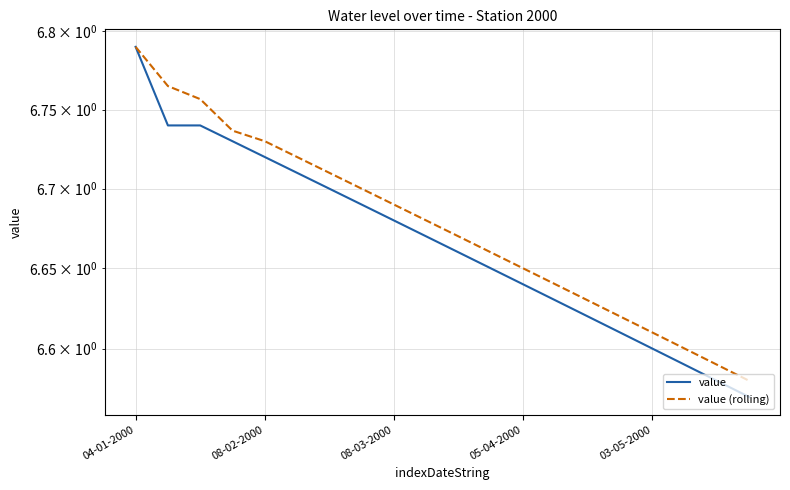

What position from the left is 08-03-2000?

9